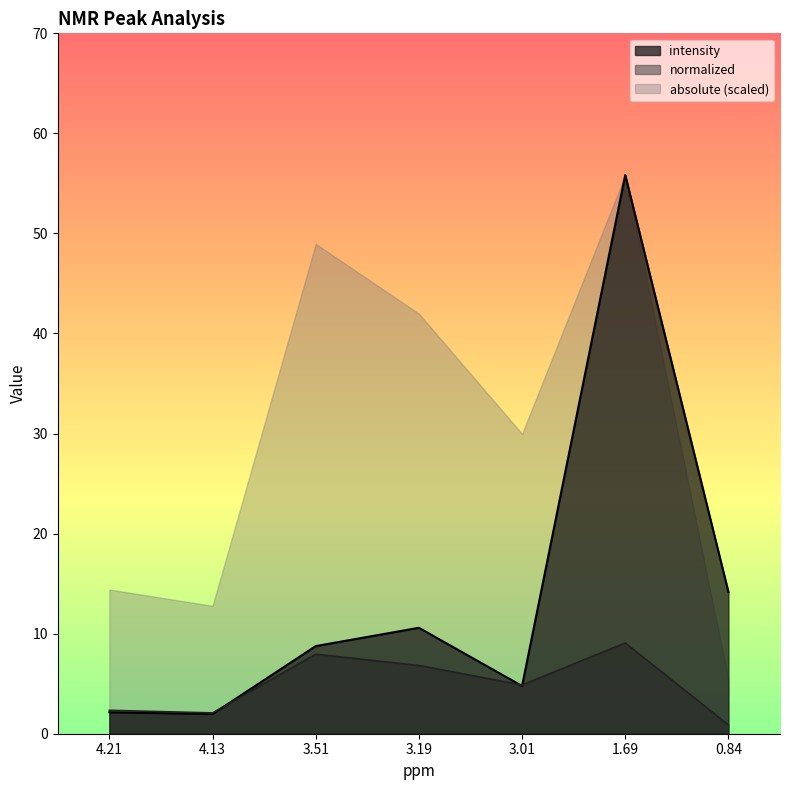

Rank the categories by intensity value from highest to lowest.

1.69, 0.84, 3.19, 3.51, 3.01, 4.21, 4.13